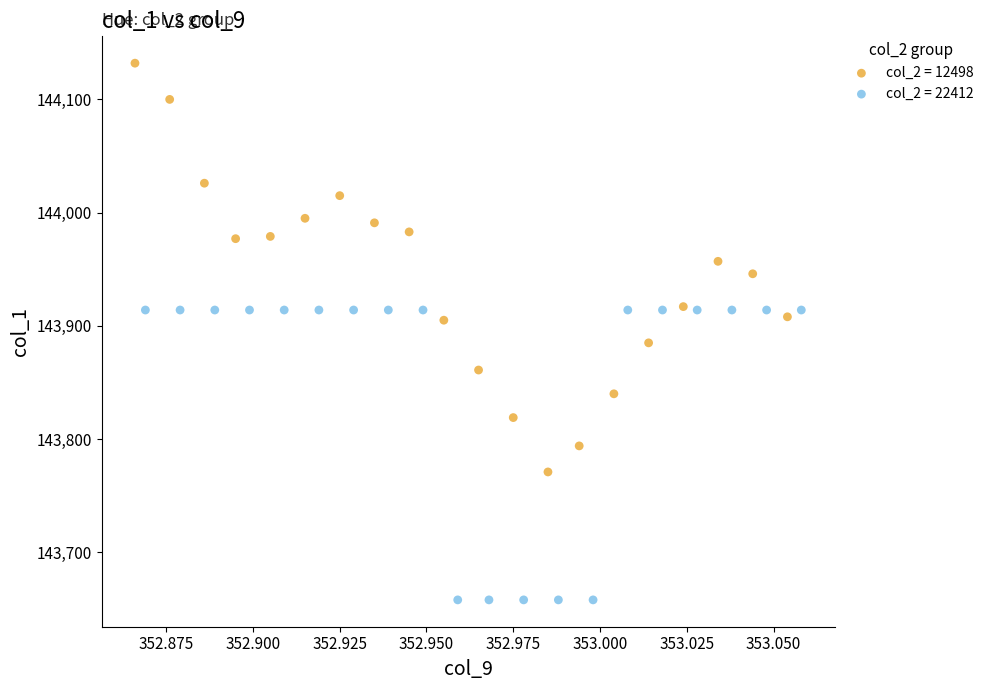

Which series contains the highest Y value?

col_2 = 12498